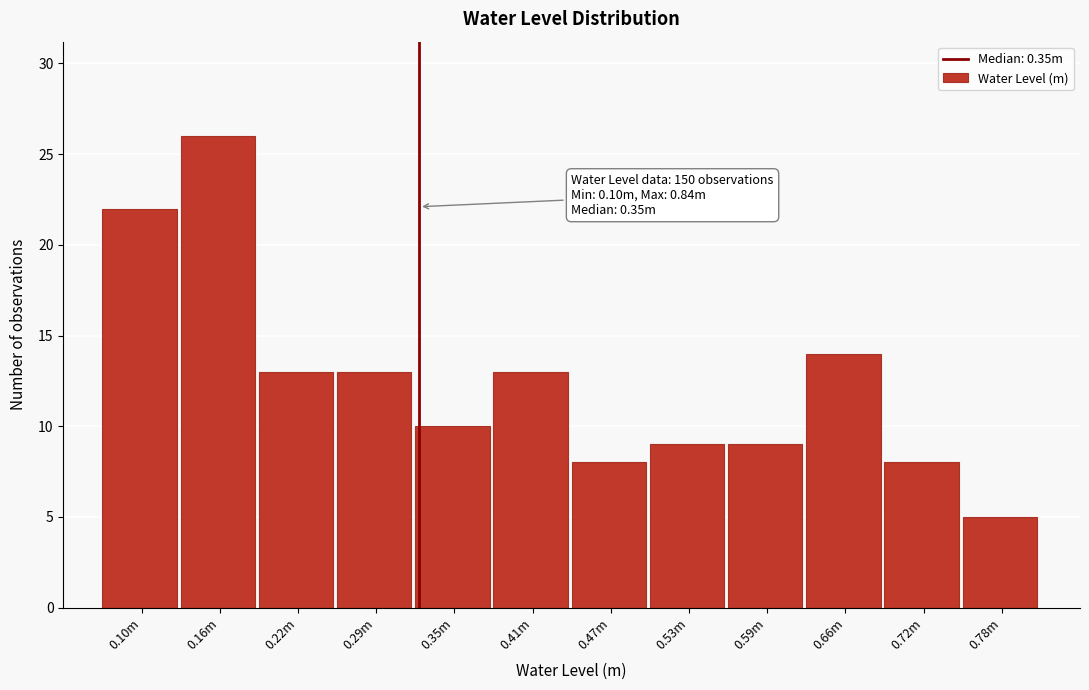

Reading right to left, what are all the values shown in this chart?

5	8	14	9	9	8	13	10	13	13	26	22